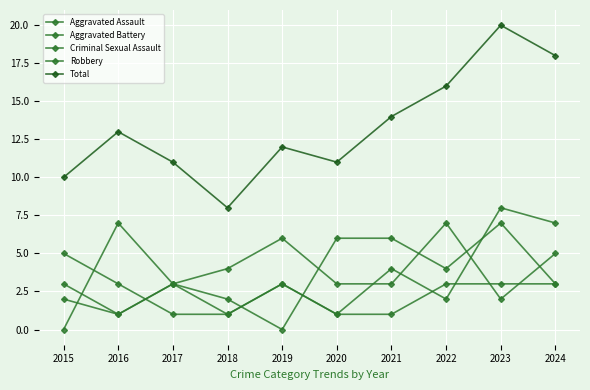

Where do Criminal Sexual Assault and Aggravated Battery first cross each other?

2016 and 2017